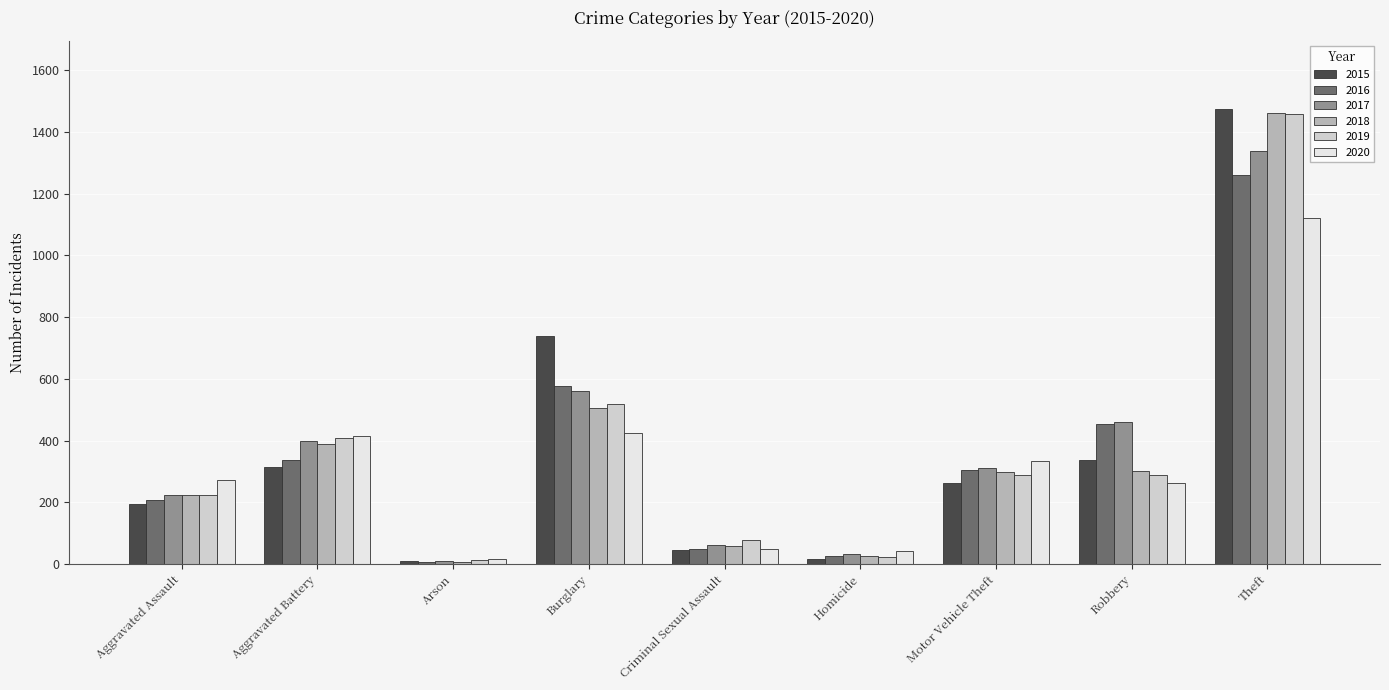

Which series changed the most between Aggravated Battery and Burglary?

2015